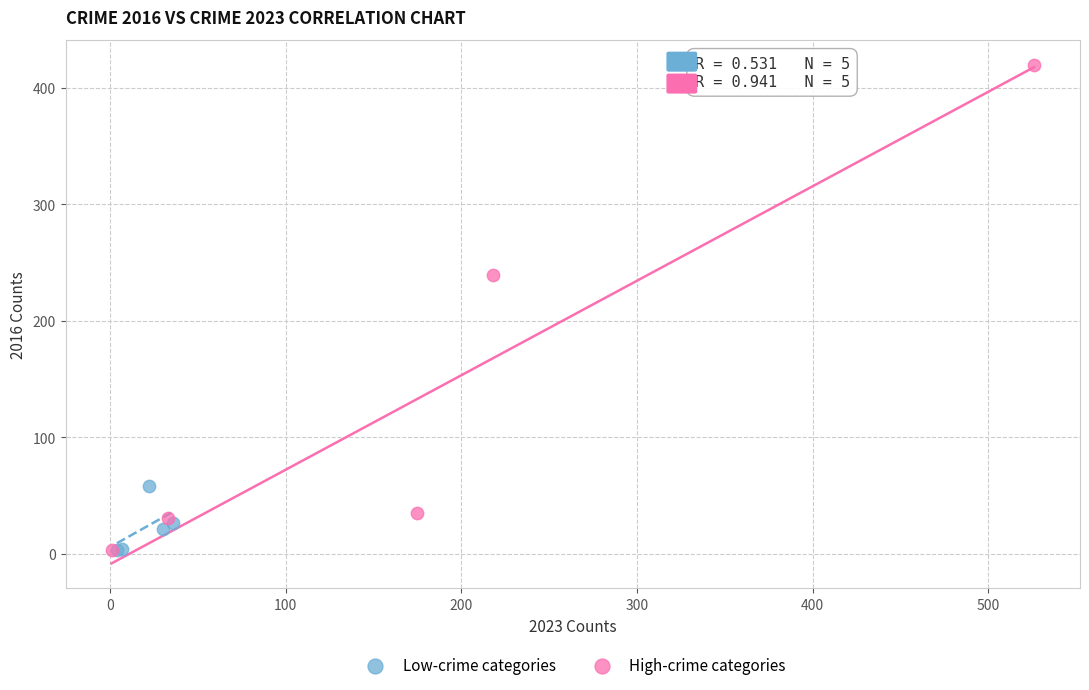

Which series contains the highest Y value?

High-crime categories